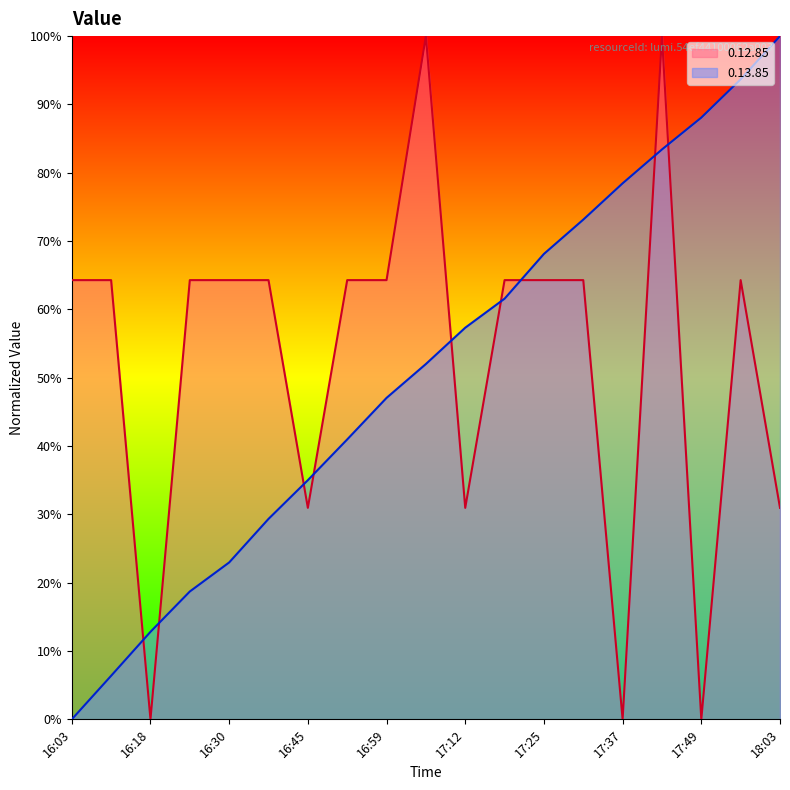

After their last crossing, which series has the higher values: 0.12.85 or 0.13.85?

0.13.85